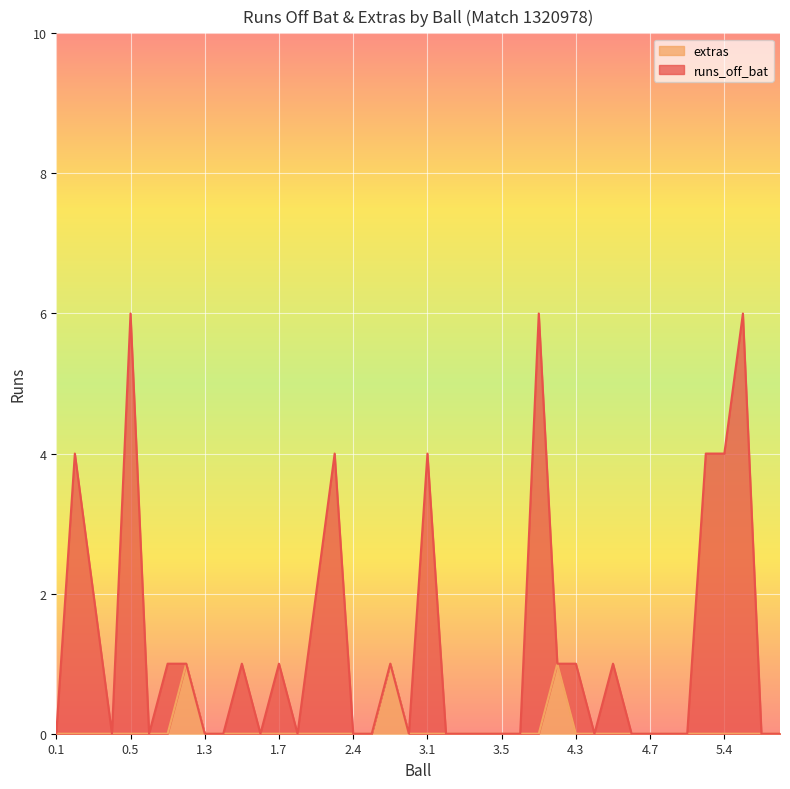

Where is the first local maximum for extras?

1.2